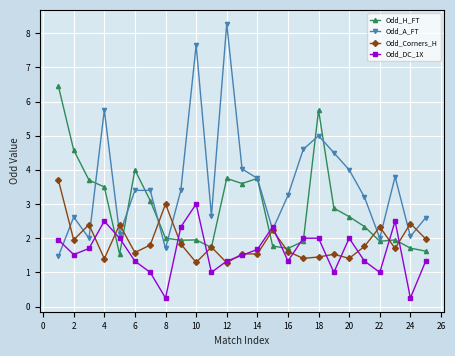

What is the highest value of the Odd_Corners_H series?

3.7